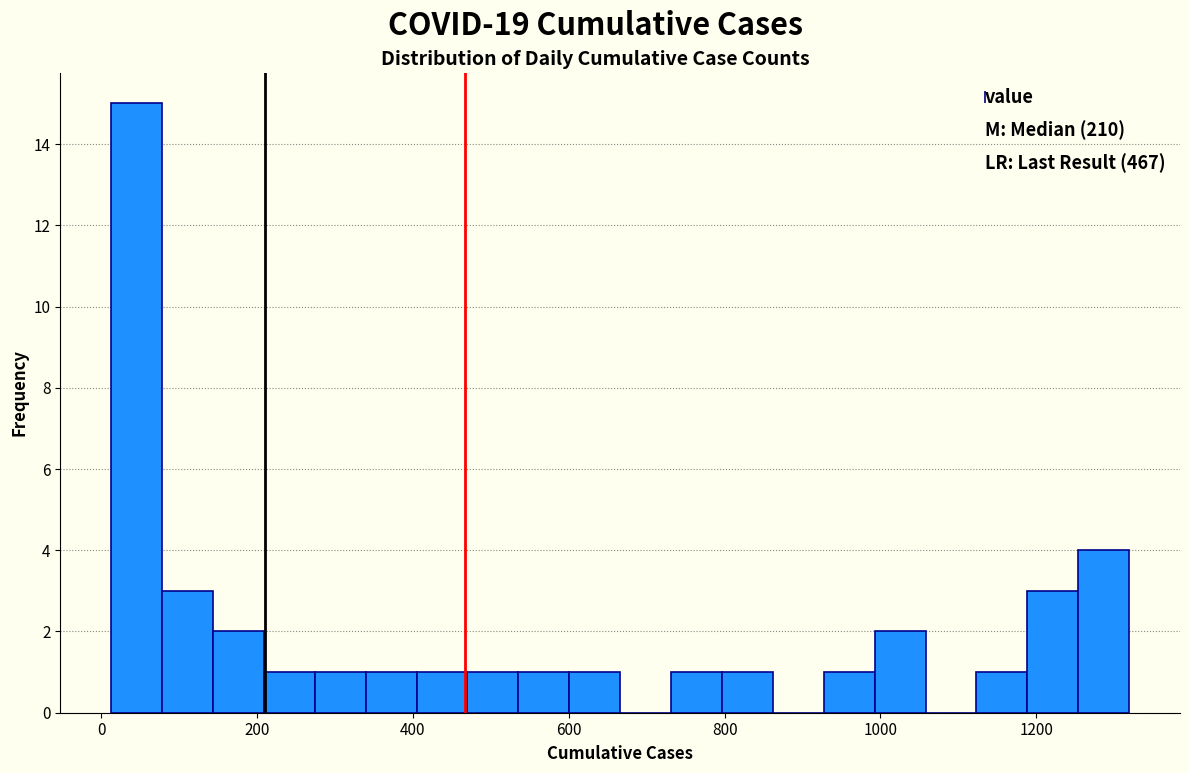

Around what value on the x-axis is the tallest bar? Give the approximate position of its centre, as read against the axis.

40